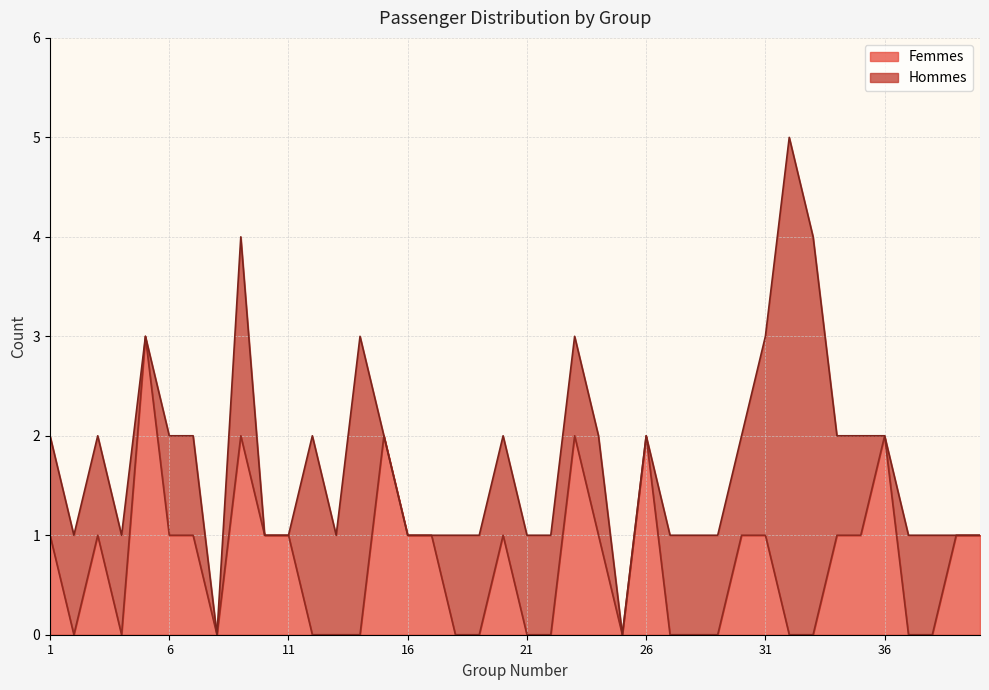

The Femmes series shows 1 at 21. True or false?

False